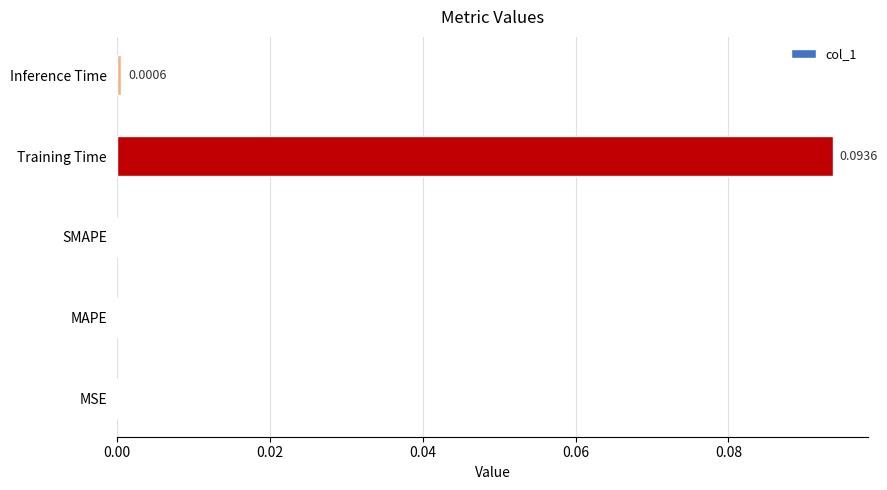

What is the change in value from SMAPE to Training Time?

+0.1